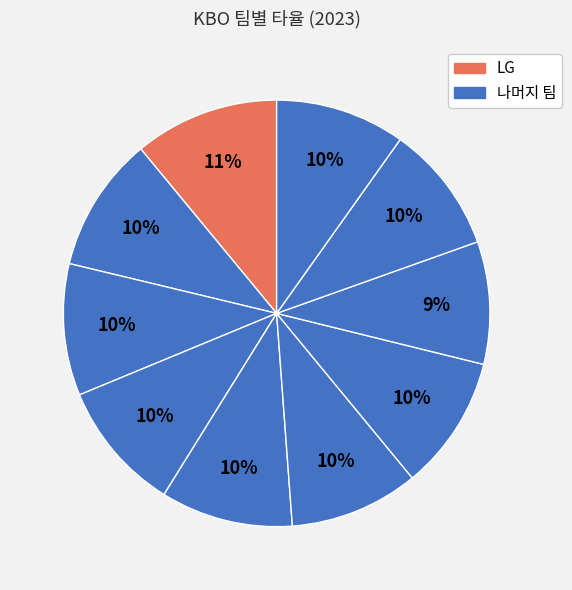

Count the number of slices in the pie.

10